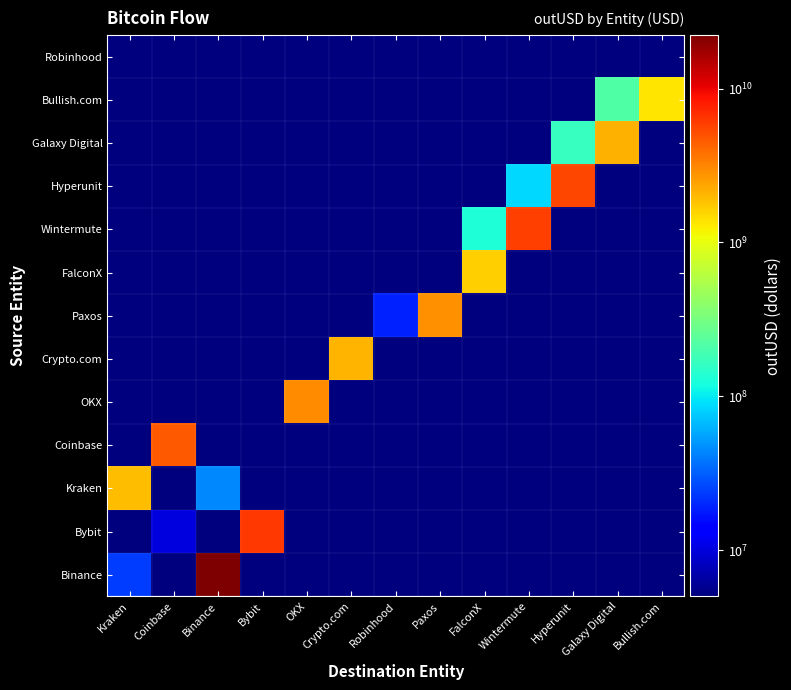

Reading right to left, extract all data points from this chart.

Binance: Bullish.com=893214.8	Galaxy Digital=1751778.7	Hyperunit=10399.7	Wintermute=615625.0	FalconX=459541.1	Paxos=1005615.4	Robinhood=29919.4	Crypto.com=84798.1	OKX=84812.4	Bybit=456471.3	Binance=22283017503.8	Coinbase=1505060.7	Kraken=23463404.5
Bybit: Bullish.com=768968.0	Galaxy Digital=304467.3	Hyperunit=228138.6	Wintermute=172757.8	FalconX=75117.3	Paxos=473185.4	Robinhood=172111.5	Crypto.com=282768.5	OKX=371963.9	Bybit=6388175506.4	Binance=101305.7	Coinbase=10033949.4	Kraken=119343.8
Kraken: Bullish.com=576375.4	Galaxy Digital=51388.7	Hyperunit=181643.9	Wintermute=826165.8	FalconX=1685315.2	Paxos=1486843.9	Robinhood=33632.0	Crypto.com=93480.6	OKX=467666.5	Bybit=23781.9	Binance=44875236.1	Coinbase=361014.6	Kraken=1918896935.9
Coinbase: Bullish.com=746122.7	Galaxy Digital=1746403.6	Hyperunit=102194.3	Wintermute=395611.9	FalconX=367055.4	Paxos=186773.3	Robinhood=543127.9	Crypto.com=149728.9	OKX=1200211.4	Bybit=1749686.1	Binance=341773.6	Coinbase=4751918155.1	Kraken=290045.4
OKX: Bullish.com=164901.4	Galaxy Digital=220613.5	Hyperunit=882278.9	Wintermute=158280.2	FalconX=246065.1	Paxos=196766.0	Robinhood=23141.0	Crypto.com=109067.3	OKX=3001453616.5	Bybit=1274717.7	Binance=455527.2	Coinbase=1126076.0	Kraken=1402547.2
Crypto.com: Bullish.com=38464.6	Galaxy Digital=737607.3	Hyperunit=652831.5	Wintermute=613548.0	FalconX=844948.4	Paxos=2768.7	Robinhood=110769.7	Crypto.com=2053882987.5	OKX=2167073.2	Bybit=38737.9	Binance=810241.8	Coinbase=75949.1	Kraken=391203.5
Paxos: Bullish.com=63686.2	Galaxy Digital=319533.1	Hyperunit=1091126.0	Wintermute=507444.7	FalconX=653937.9	Paxos=2822902068.3	Robinhood=18624417.5	Crypto.com=32834.0	OKX=200909.4	Bybit=488150.6	Binance=994264.8	Coinbase=61575.1	Kraken=221946.3
FalconX: Bullish.com=355218.6	Galaxy Digital=188698.4	Hyperunit=505864.8	Wintermute=15966.8	FalconX=1646378539.9	Paxos=1287388.7	Robinhood=278907.1	Crypto.com=369839.4	OKX=340407.4	Bybit=736945.0	Binance=411943.7	Coinbase=715196.4	Kraken=624563.2
Wintermute: Bullish.com=813984.5	Galaxy Digital=1025759.9	Hyperunit=501747.1	Wintermute=5845873835.5	FalconX=132747504.3	Paxos=87904.2	Robinhood=171070.2	Crypto.com=40052.1	OKX=129902.6	Bybit=704374.6	Binance=264141.0	Coinbase=143369.4	Kraken=1190632.8
Hyperunit: Bullish.com=357438.1	Galaxy Digital=3488.2	Hyperunit=5482073255.9	Wintermute=85191486.3	FalconX=278528.8	Paxos=129343.4	Robinhood=58296.1	Crypto.com=191365.4	OKX=1132121.3	Bybit=823674.1	Binance=387550.0	Coinbase=1115406.7	Kraken=103247.7
Galaxy Digital: Bullish.com=343829.6	Galaxy Digital=2107749823.3	Hyperunit=164100493.2	Wintermute=1783899.1	FalconX=225987.2	Paxos=607043.5	Robinhood=365726.4	Crypto.com=195191.9	OKX=1431560.6	Bybit=205954.3	Binance=63840.2	Coinbase=125583.7	Kraken=270136.7
Bullish.com: Bullish.com=1357045368.8	Galaxy Digital=212201849.1	Hyperunit=336136.1	Wintermute=78265.4	FalconX=136930.3	Paxos=1194430.5	Robinhood=163313.0	Crypto.com=26425.5	OKX=349259.8	Bybit=470246.0	Binance=18792.2	Coinbase=167624.8	Kraken=178965.2
Robinhood: Bullish.com=2081488.0	Galaxy Digital=103216.1	Hyperunit=193405.1	Wintermute=901822.4	FalconX=47314.6	Paxos=383692.6	Robinhood=501918.9	Crypto.com=500251.9	OKX=229261.4	Bybit=651374.5	Binance=135666.6	Coinbase=716943.8	Kraken=557577.5